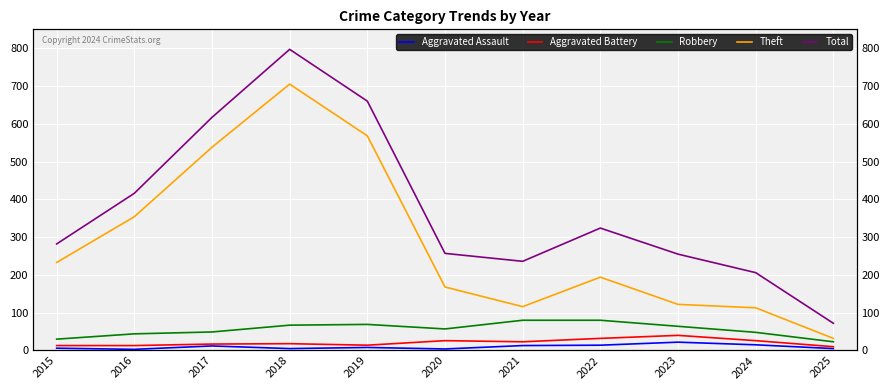

Which series changed the most between 2018 and 2022?

Theft